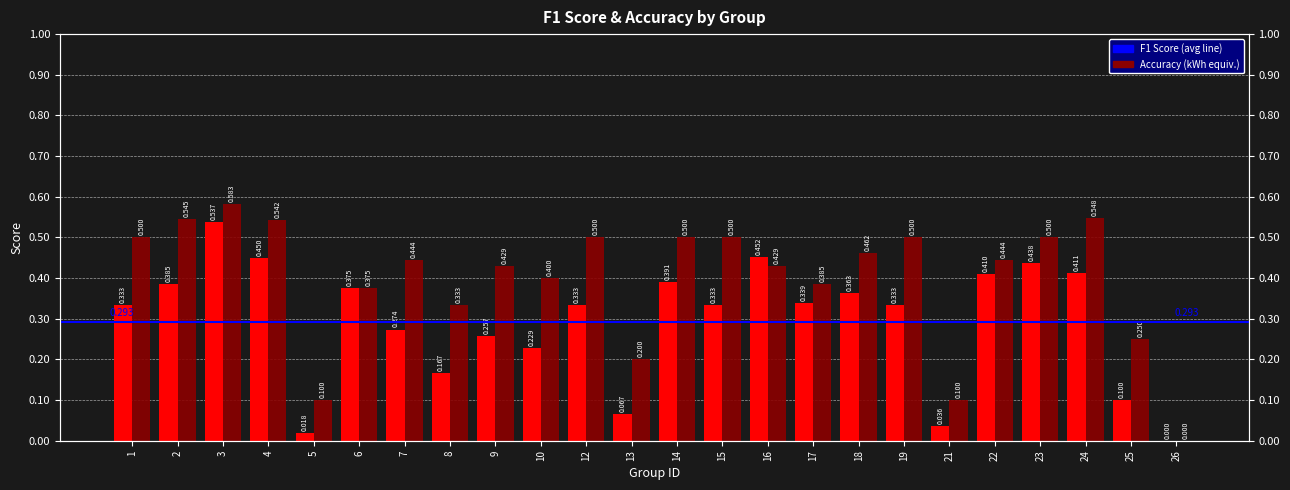

Reading left to right, transcribe all the data shown in this chart.

F1 Score: 0.3	0.4	0.5	0.5	0.0	0.4	0.3	0.2	0.3	0.2	0.3	0.1	0.4	0.3	0.5	0.3	0.4	0.3	0.0	0.4	0.4	0.4	0.1	0.0
Accuracy: 0.5	0.5	0.6	0.5	0.1	0.4	0.4	0.3	0.4	0.4	0.5	0.2	0.5	0.5	0.4	0.4	0.5	0.5	0.1	0.4	0.5	0.5	0.2	0.0